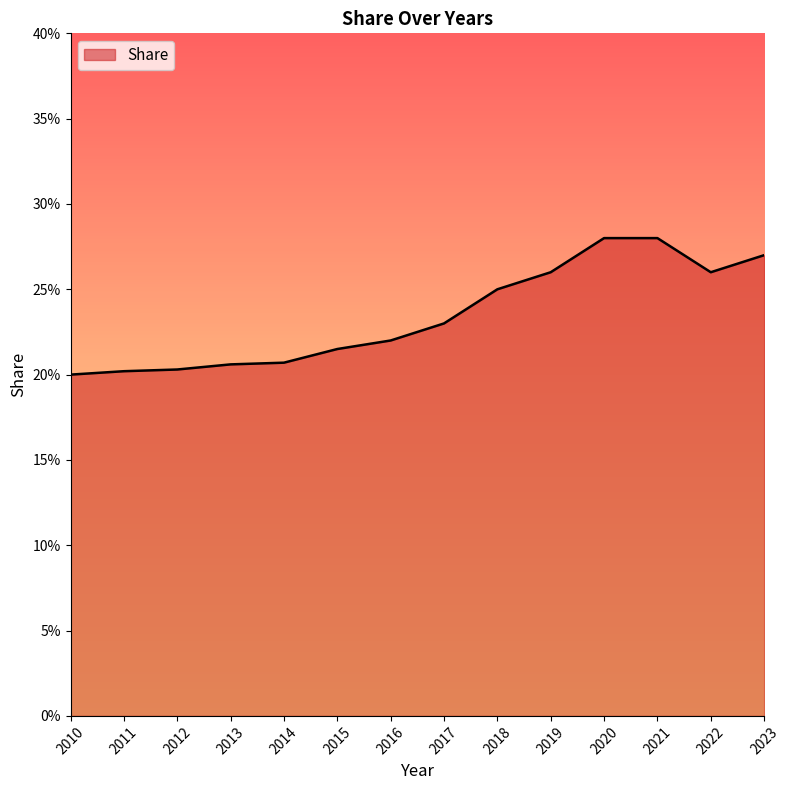

Reading left to right, list all the values displayed in this chart.

0.2	0.2	0.2	0.2	0.2	0.2	0.2	0.2	0.2	0.3	0.3	0.3	0.3	0.3